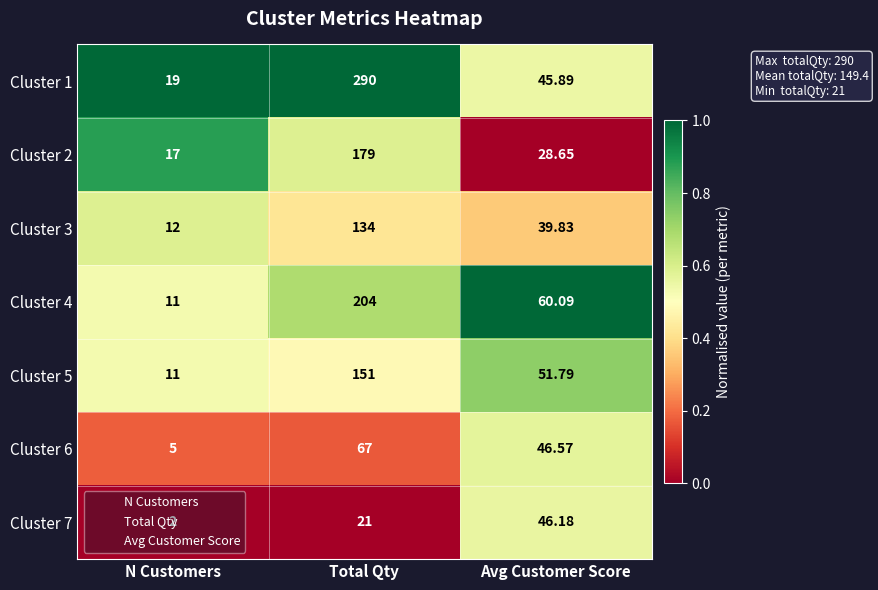

List the labels in order of Cluster 3 value, smallest first.

N Customers, Avg Customer Score, Total Qty